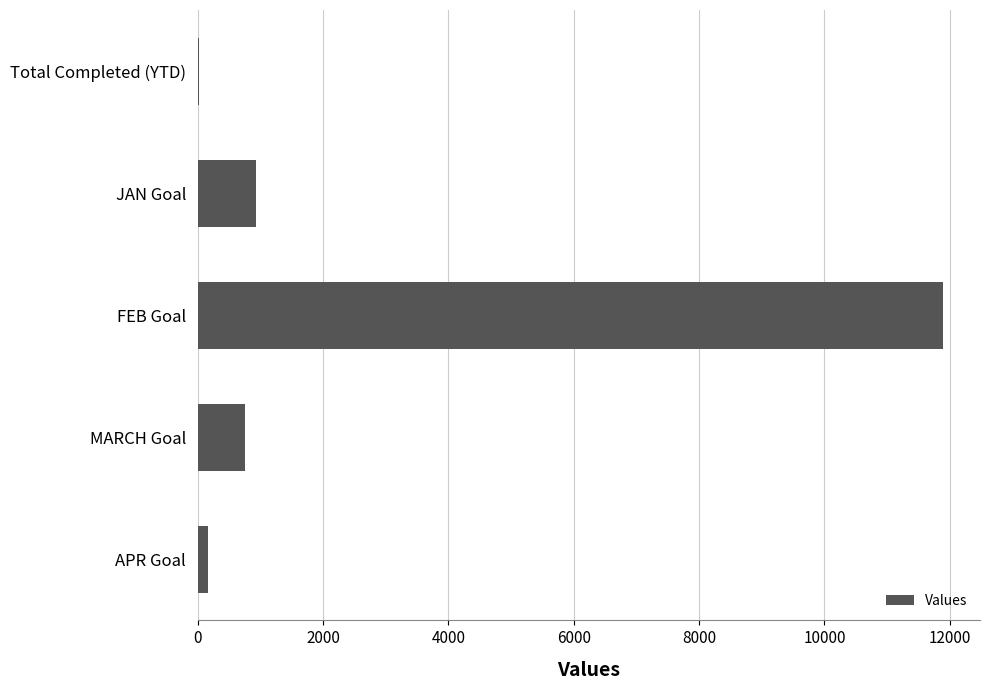

Count the number of data series in this chart.

1